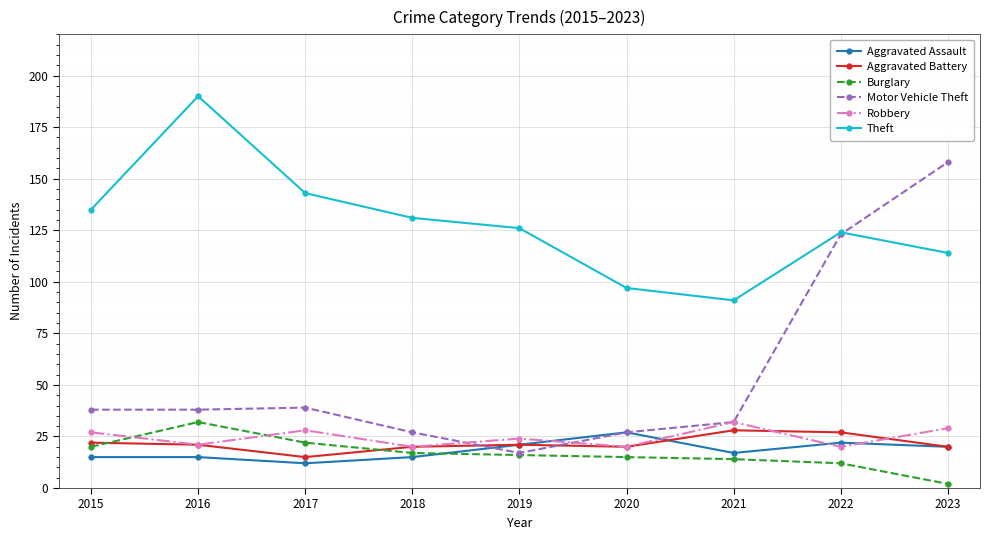

The Theft series shows 206 at 2017. True or false?

False